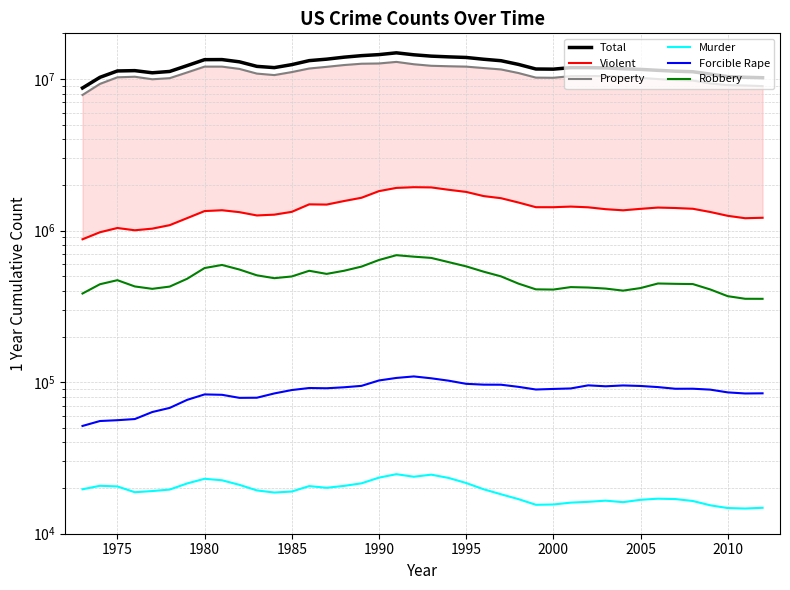

True or false: Robbery and Forcible Rape intersect in this chart.

False